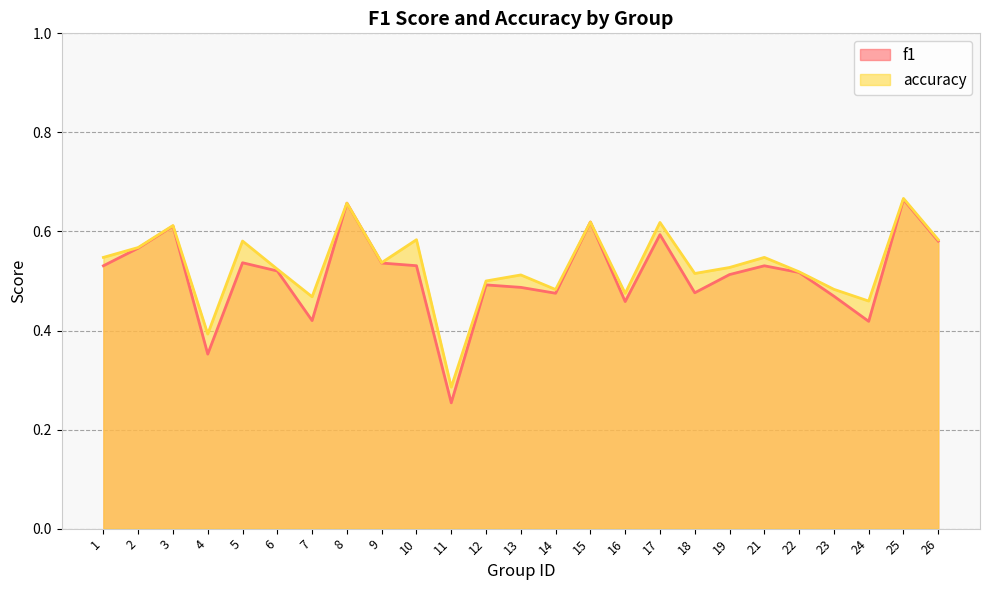

What is the average value of the f1 series?

0.5